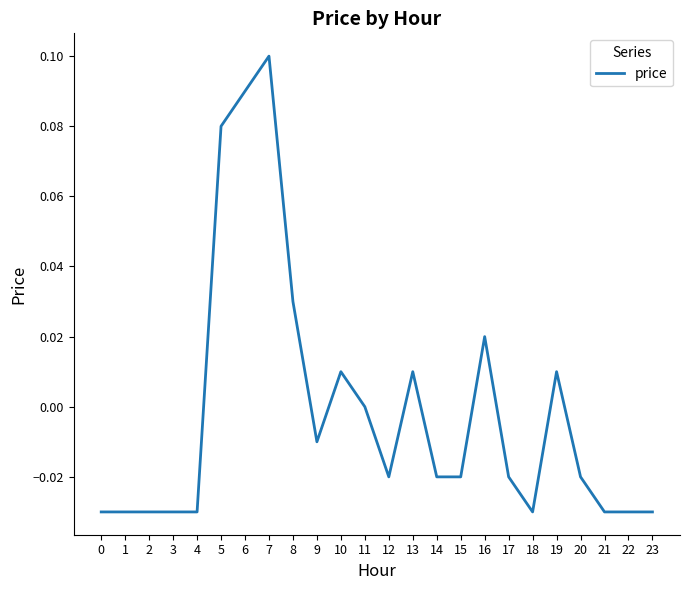

Which label corresponds to the largest value in the chart?

7